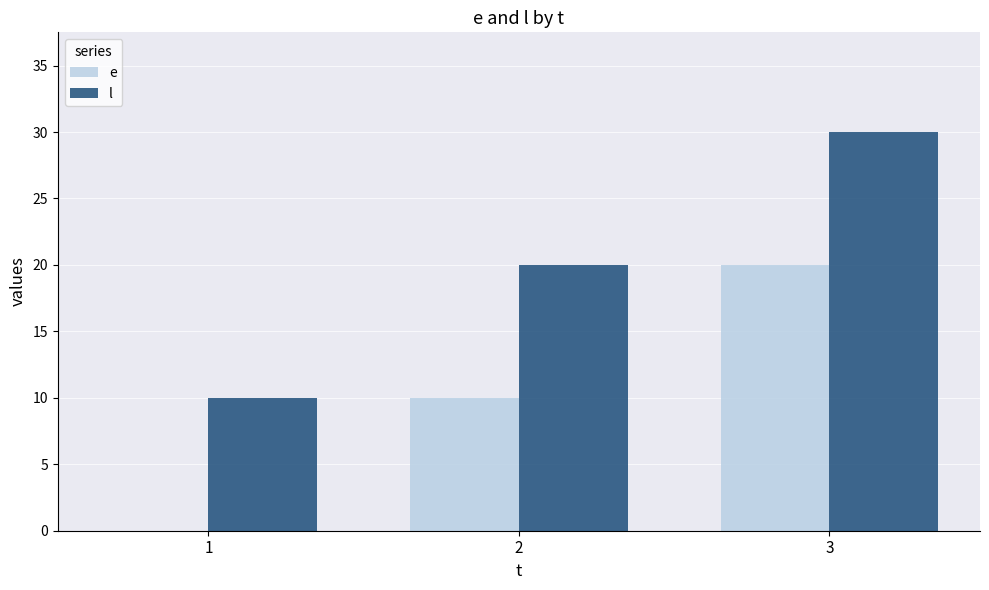

Reading left to right, transcribe all the data shown in this chart.

e: 1=0	2=10	3=20
l: 1=10	2=20	3=30